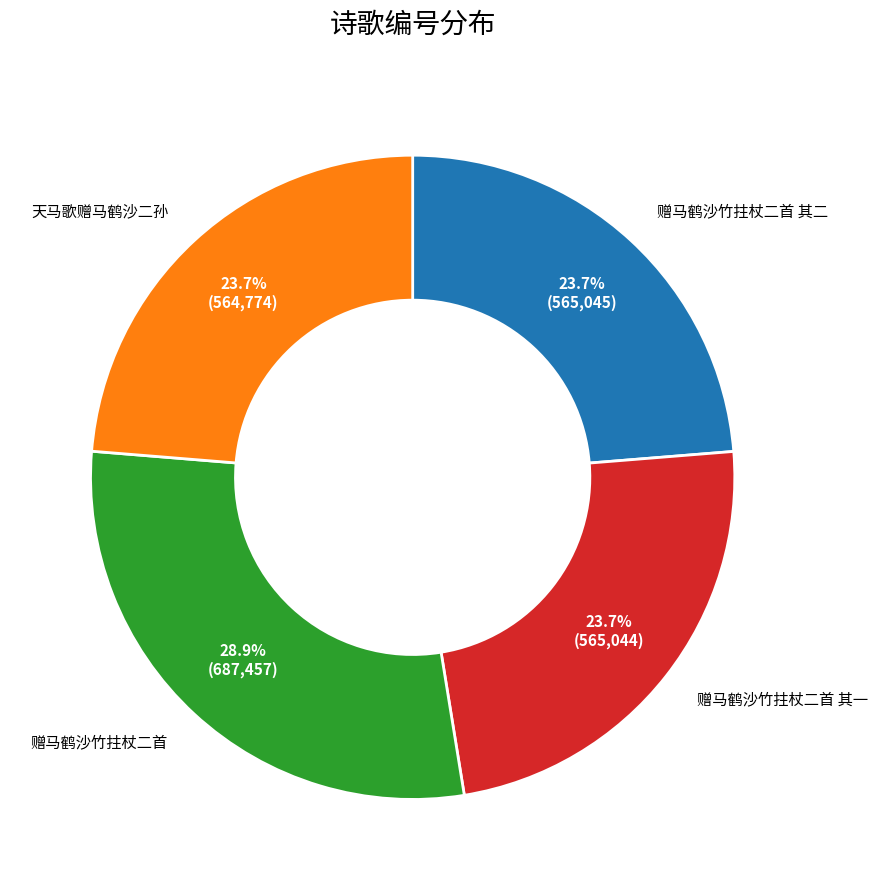

Does any single category account for the majority?

No